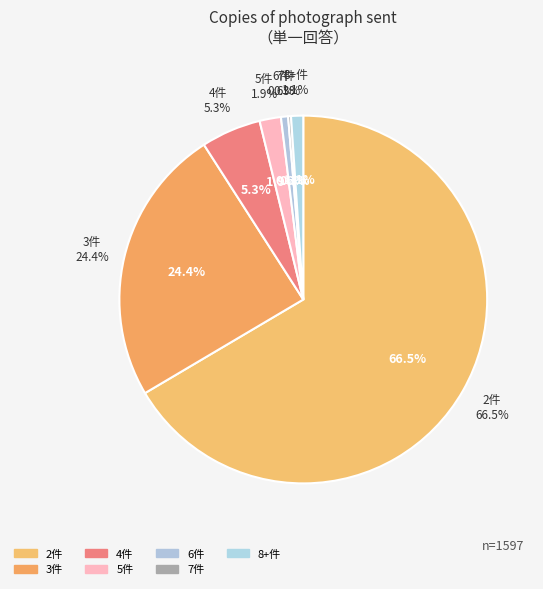

True or false: 15 accounts for 1% of the total.

False